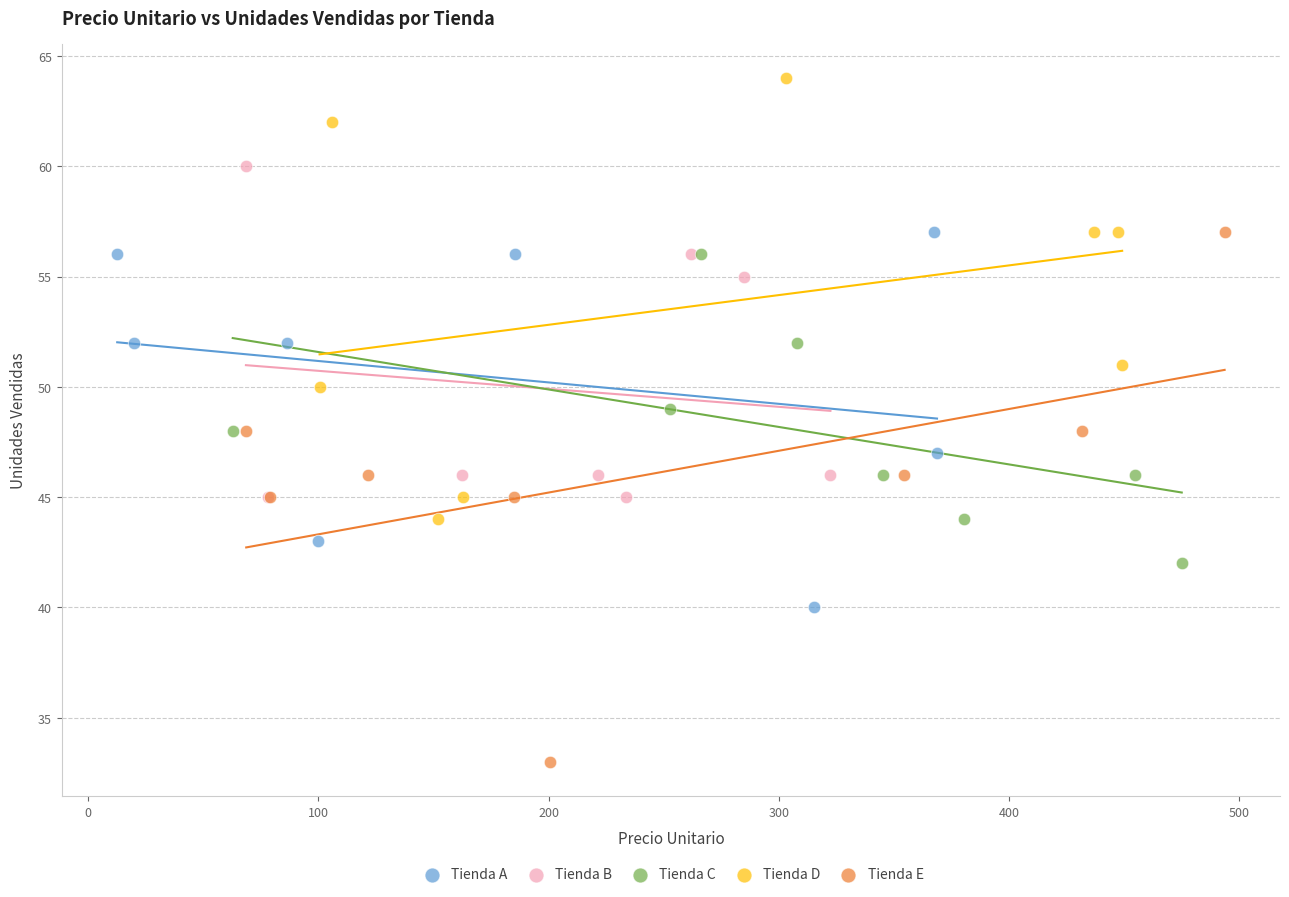

Which series has the widest spread of Y values?

Tienda E